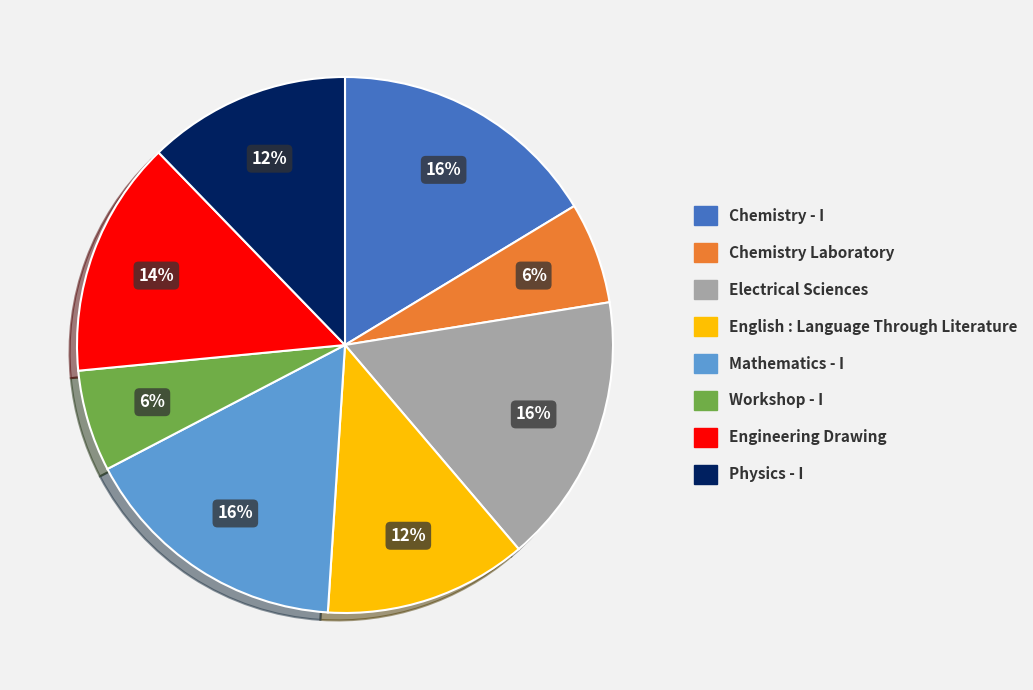

What percentage is the Mathematics - I slice, to the nearest percent?

16%